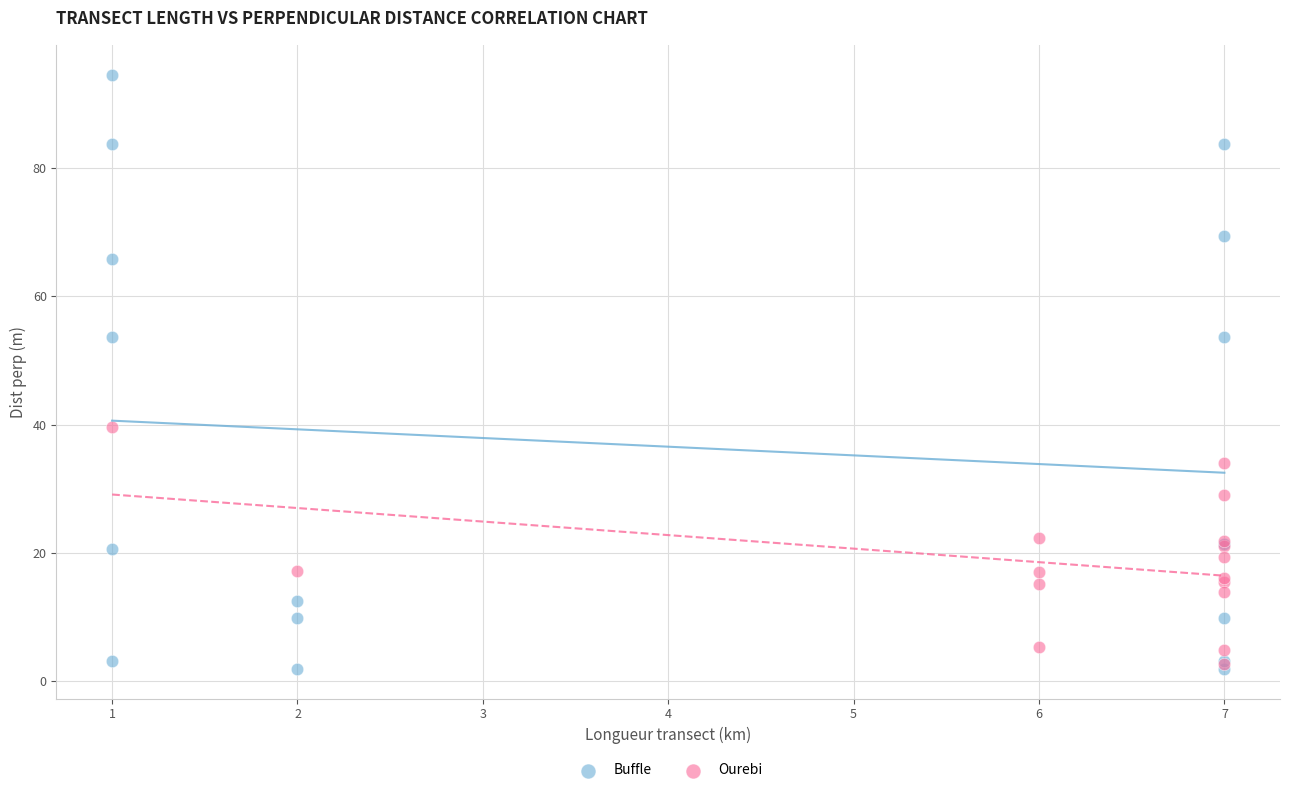

Which series reaches the maximum Y coordinate?

Buffle